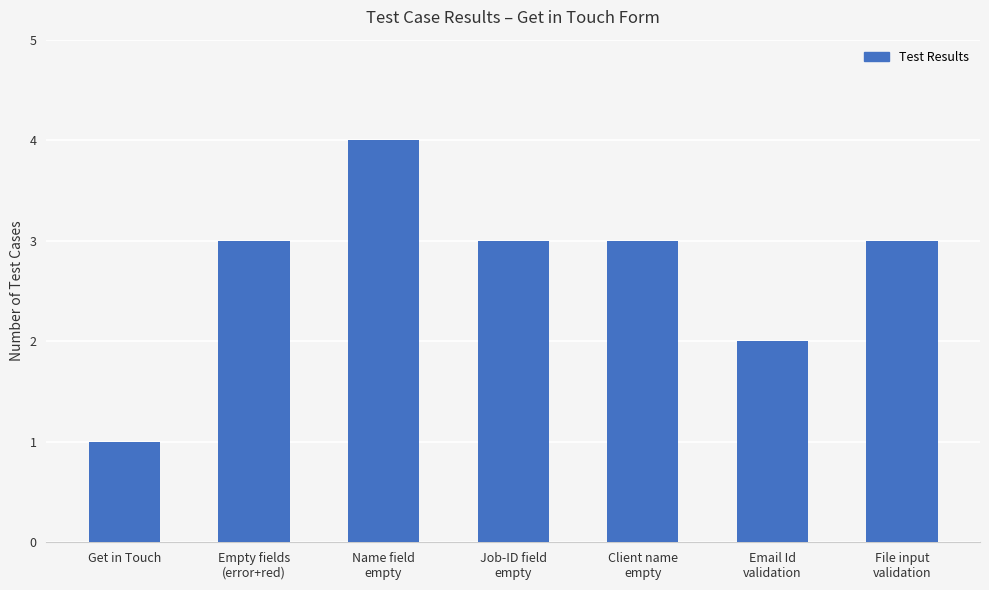

Reading left to right, transcribe all the data shown in this chart.

Get in Touch=1	Empty fields
(error+red)=3	Name field
empty=4	Job-ID field
empty=3	Client name
empty=3	Email Id
validation=2	File input
validation=3